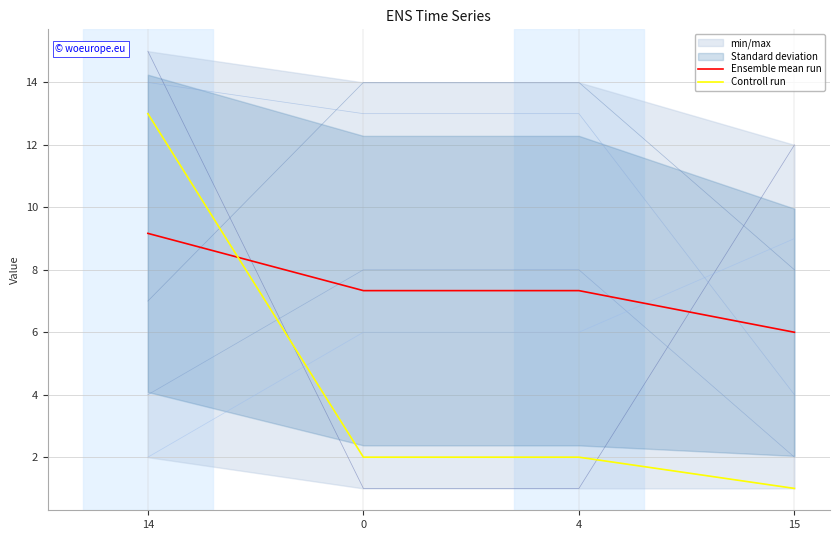

What is the total value across all series at 0?

9.3